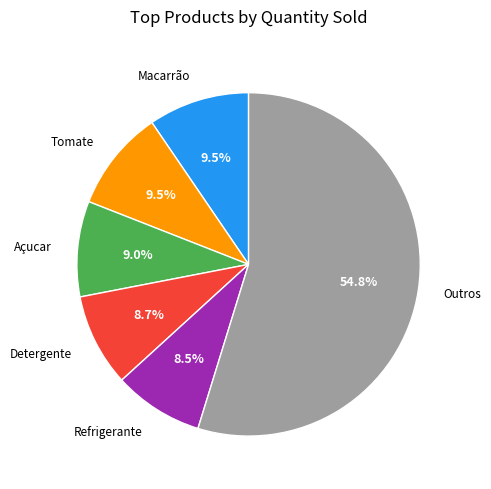

Is there a majority slice in this chart?

Yes